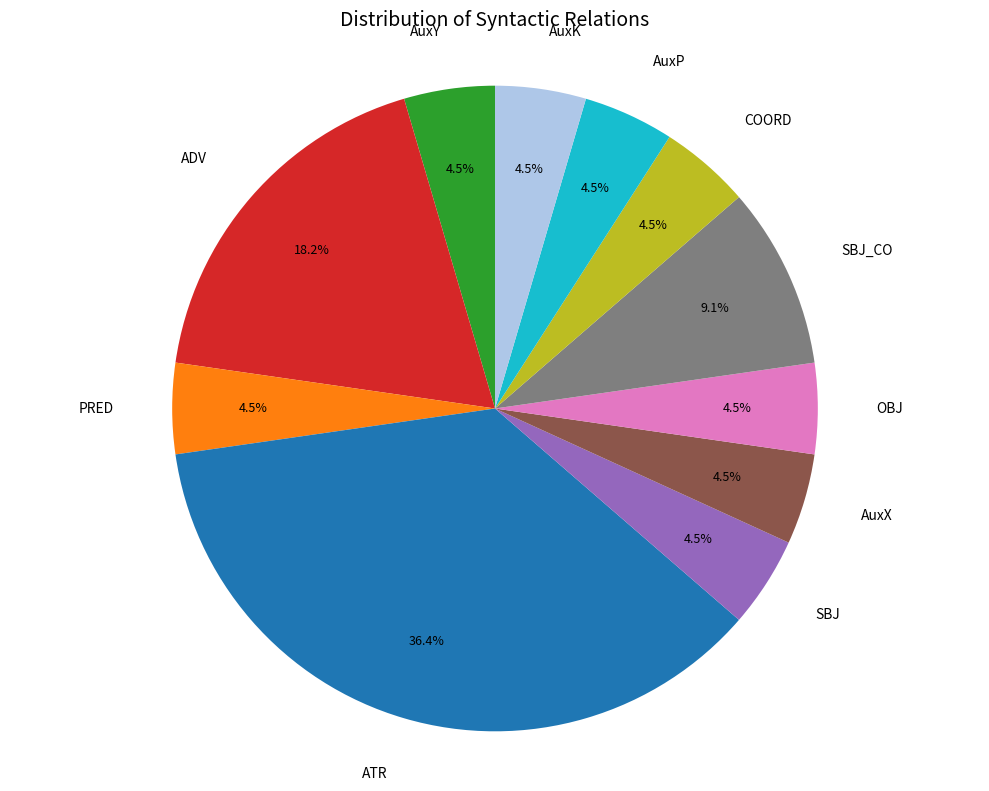

Does any single category account for the majority?

No